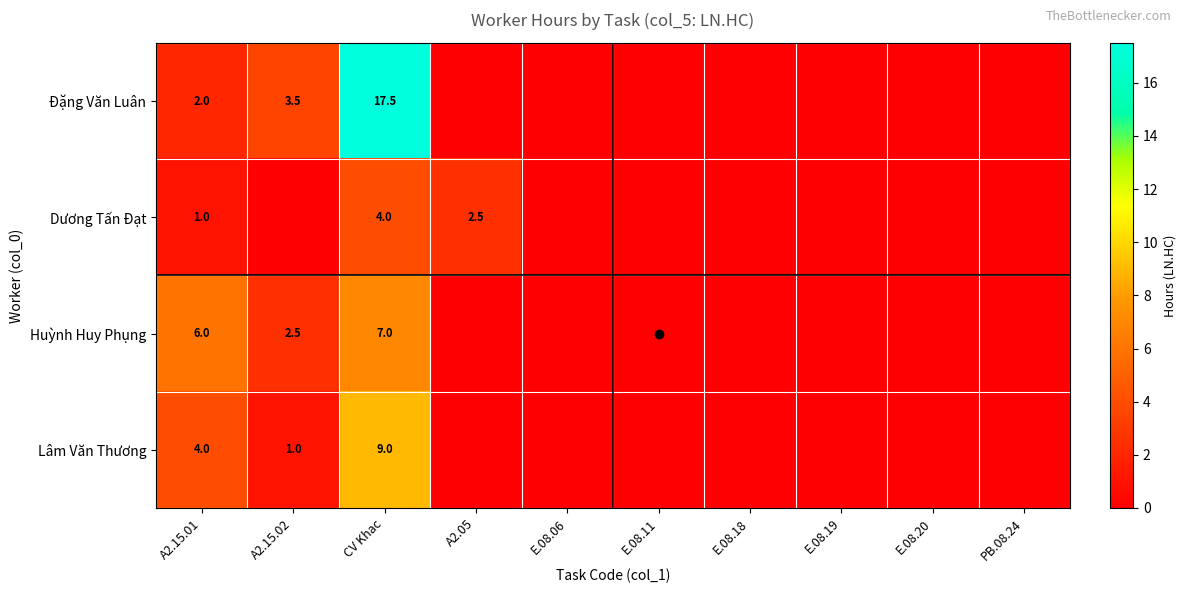

Which series has the largest range (max minus min)?

Đặng Văn Luân